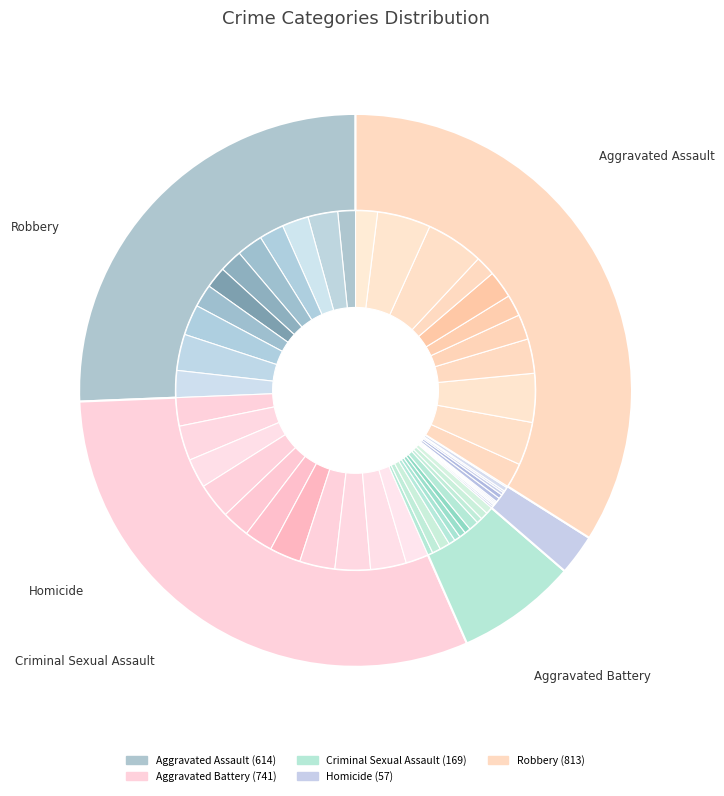

What percentage is the 0 slice, to the nearest percent?

6%